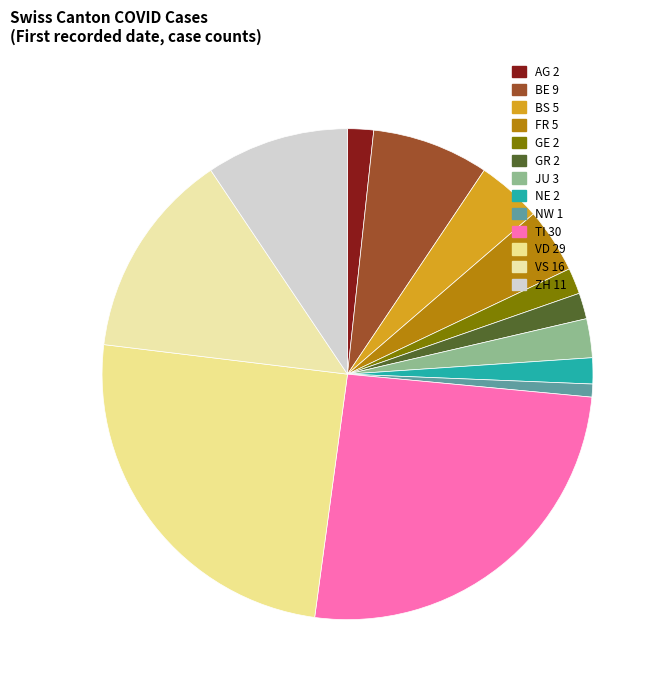

Does any single category account for the majority?

No